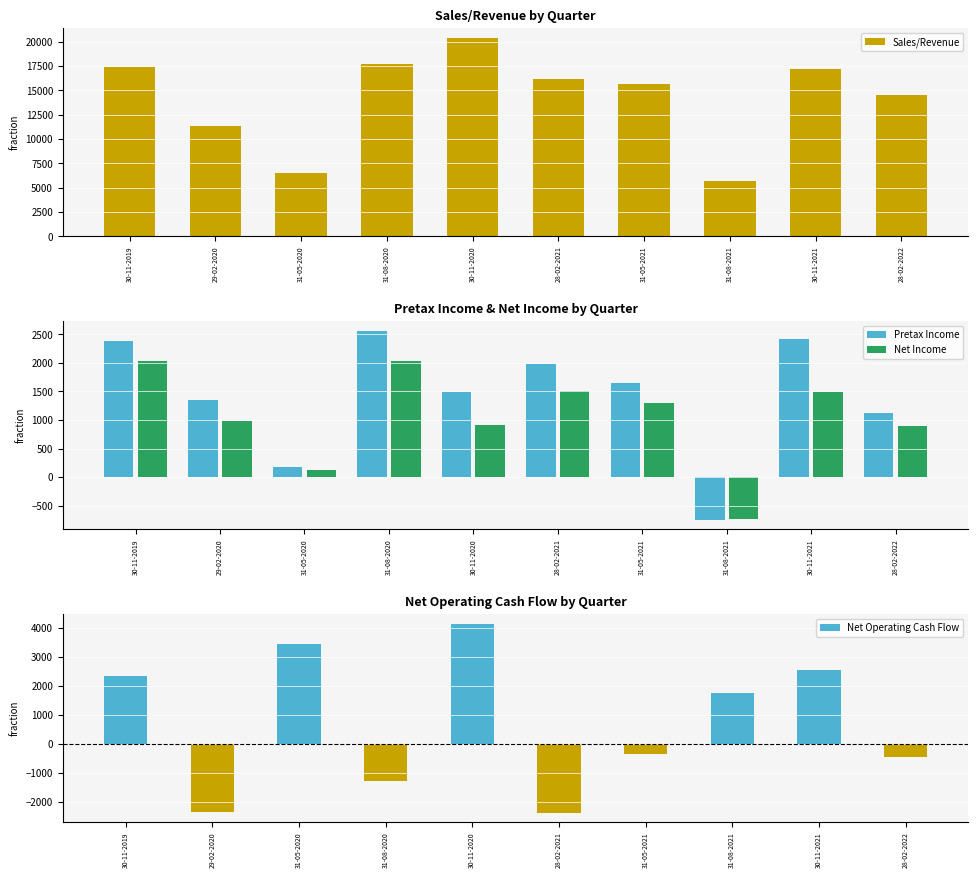

What position from the right is 28-02-2022?

1